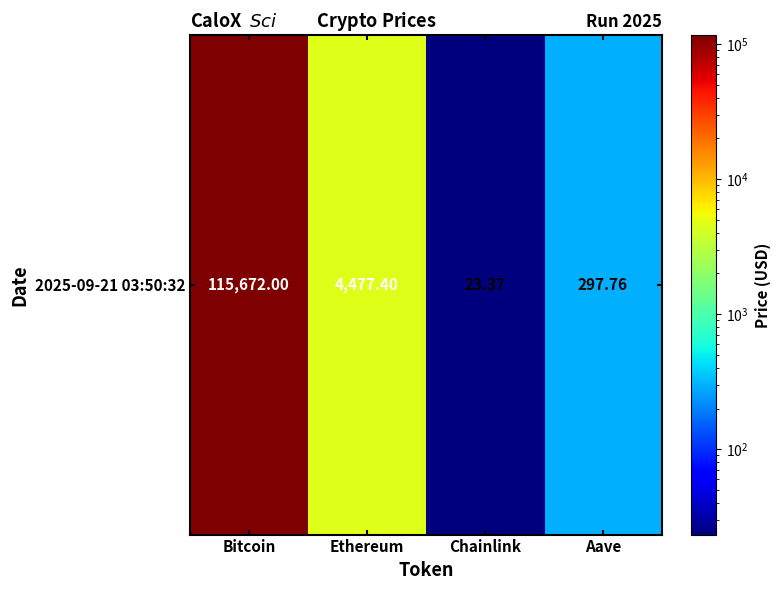

What is the ratio of the value at Aave to the value at Chainlink?

12.7